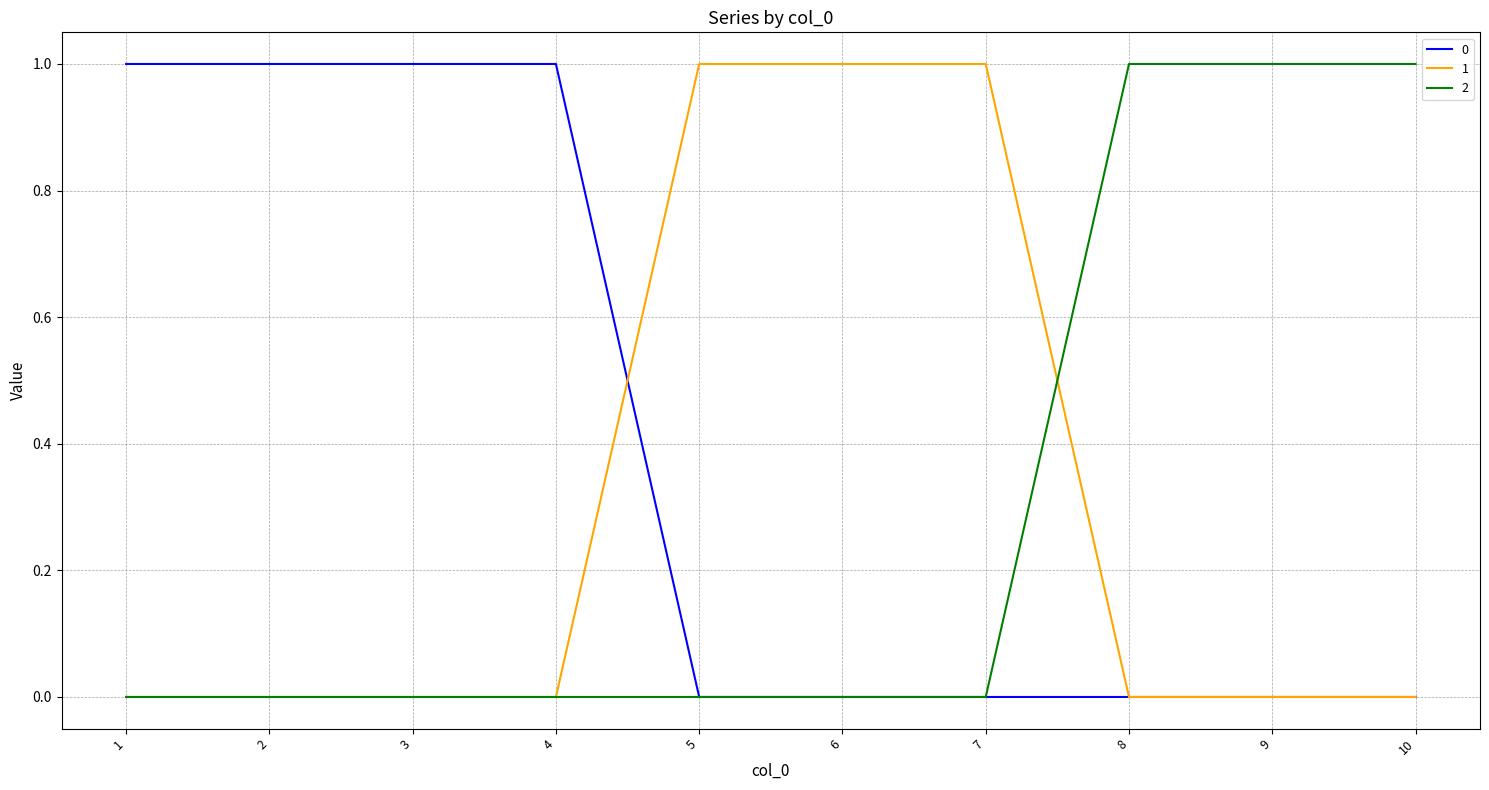

The value of 1 at 1 is 0. True or false?

True